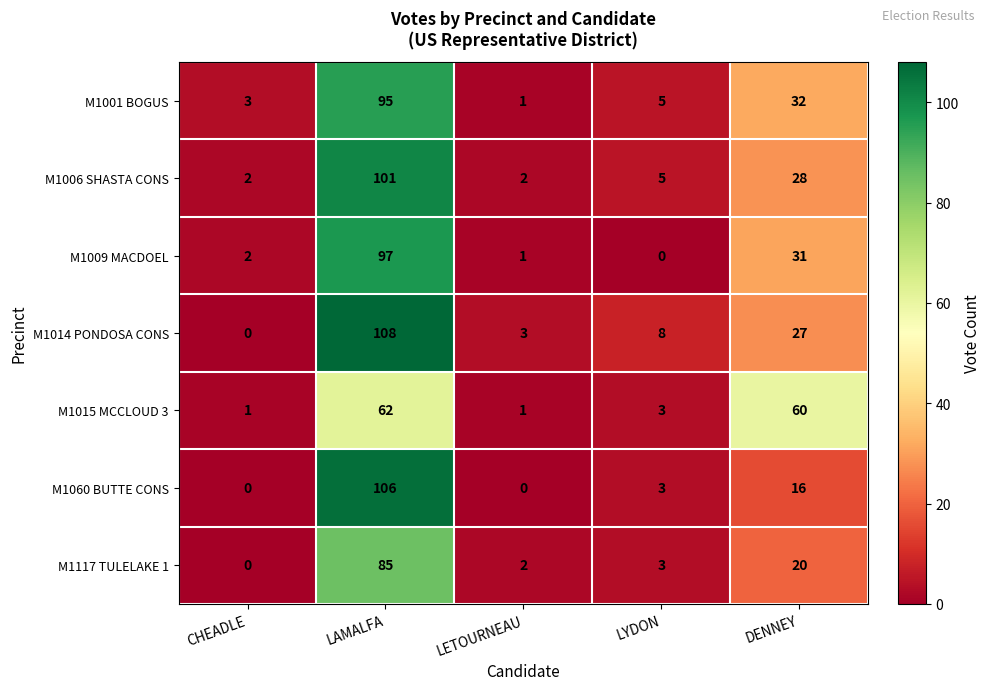

What is the maximum value shown in the chart?

108